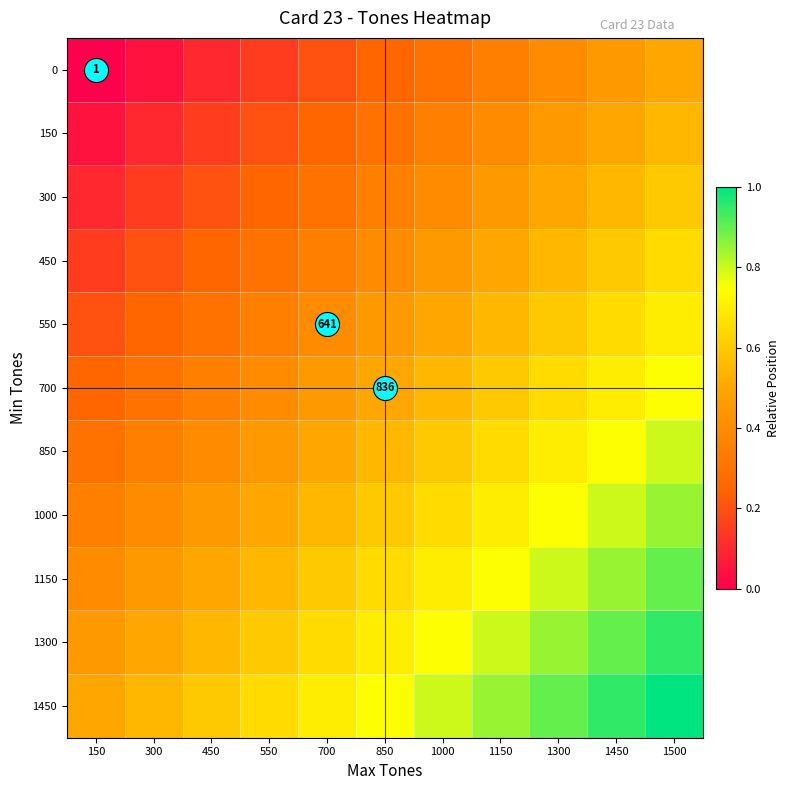

At which category does the chart reach its peak across all series?

1500